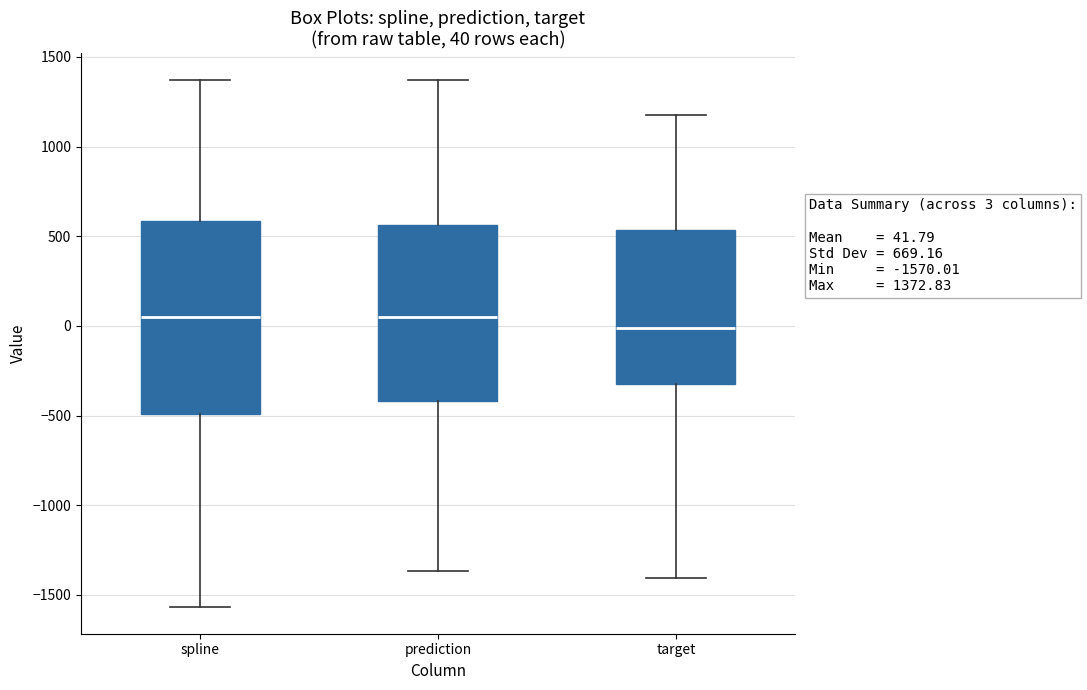

Comparing the boxes themselves (not the whiskers), which one is the tallest?

spline